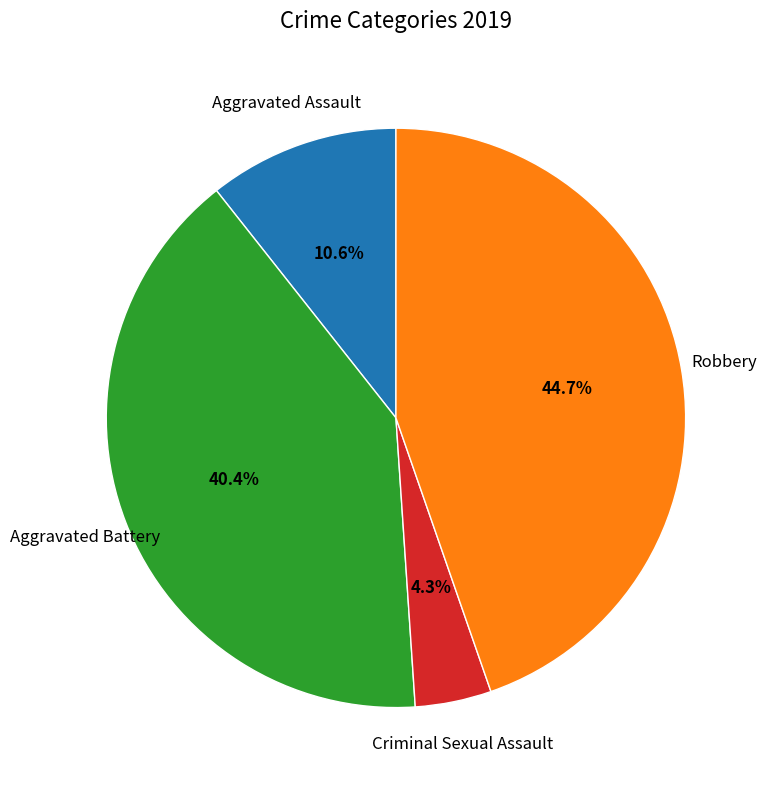

True or false: Aggravated Battery accounts for 52% of the total.

False